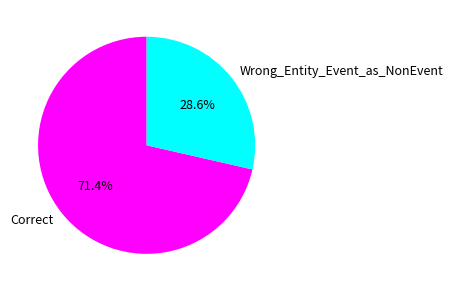

Approximately how many times larger is the value at Correct compared to Wrong_Entity_Event_as_NonEvent?

2.5